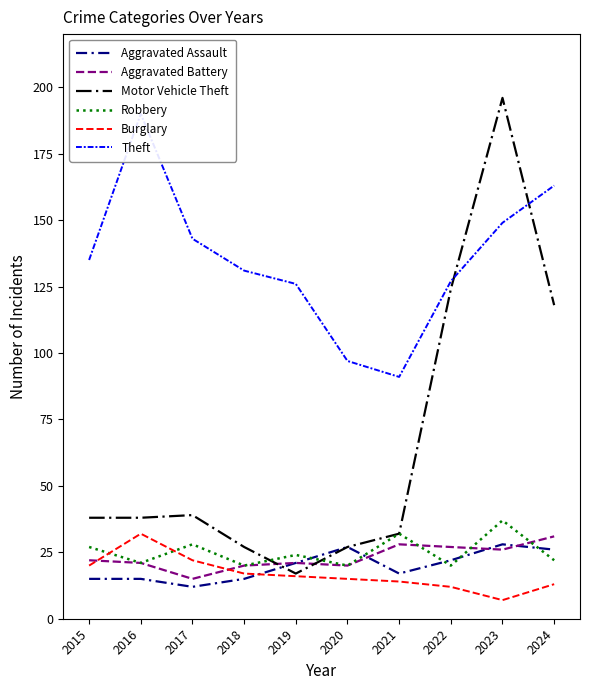

What is the value of the Motor Vehicle Theft point at the 9th from the left?

196